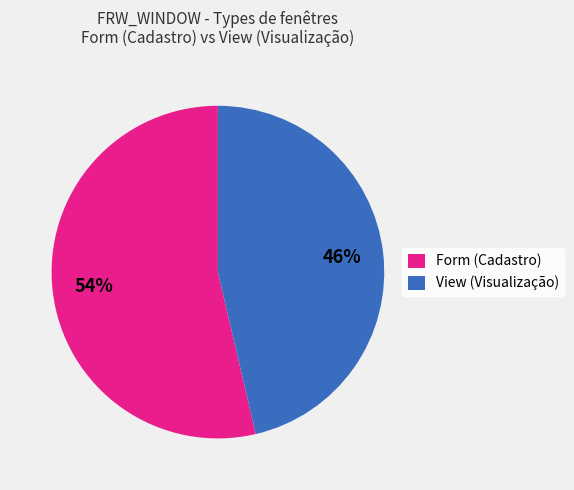

The View (Visualização) slice represents 55% of the pie. True or false?

False